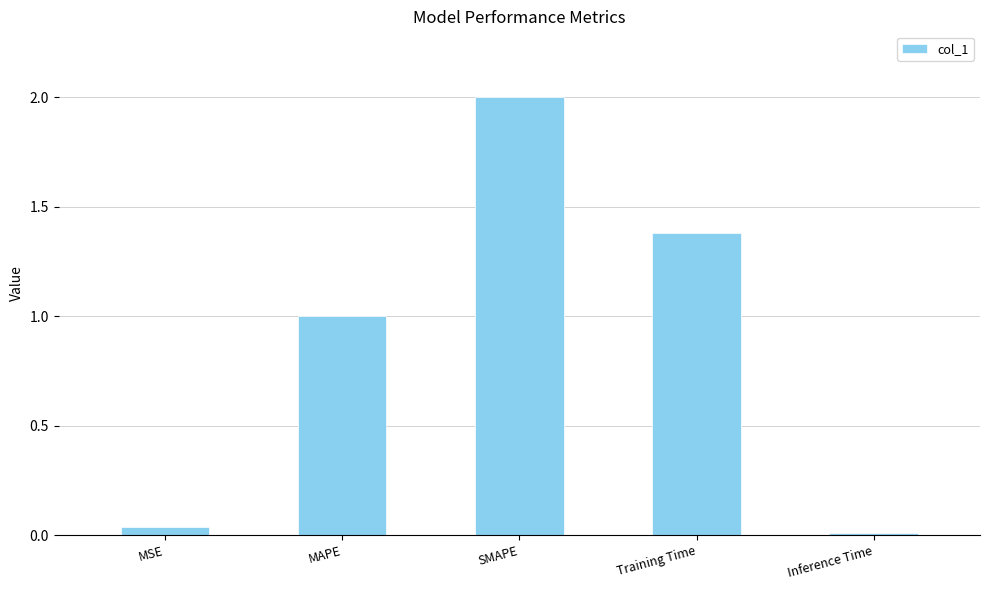

The chart shows a value of 0.0 at MSE. True or false?

True